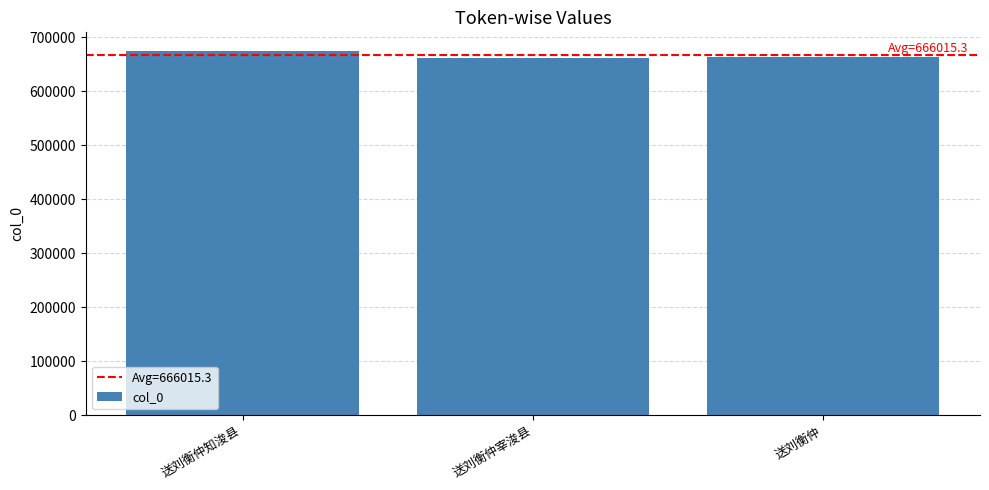

Count the number of categories in the chart.

3